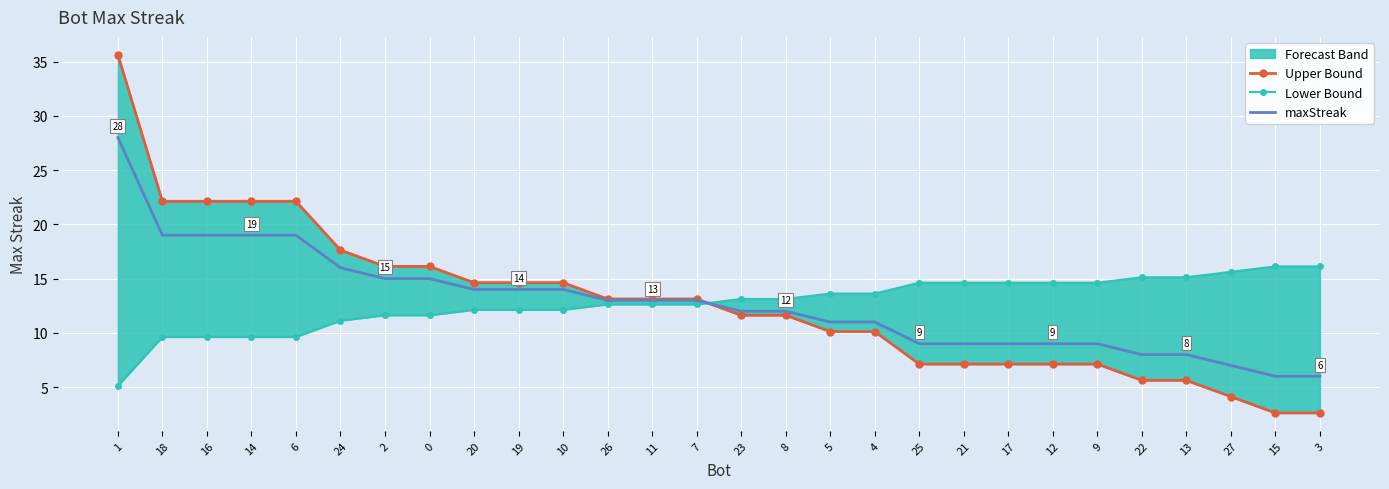

Which series has the largest total across all categories?

Upper Bound